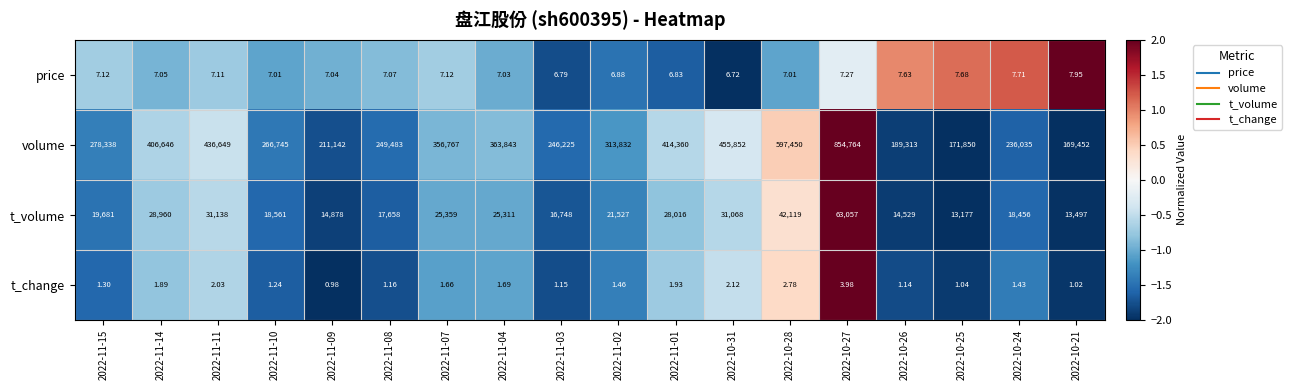

Which series has the largest total across all categories?

volume